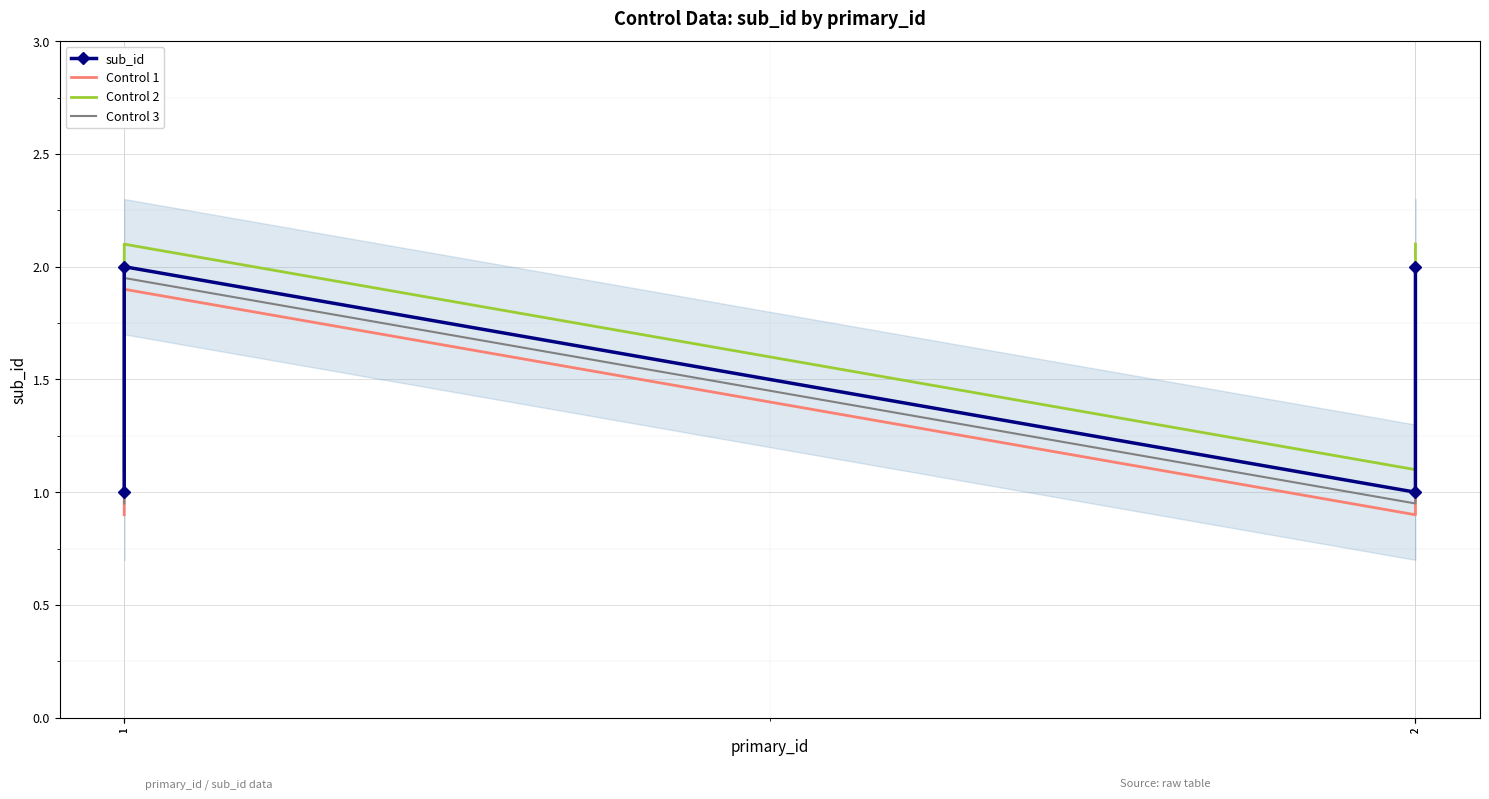

Reading left to right, transcribe all the data shown in this chart.

sub_id: 1=1.0	1=2.0	2=1.0	2=2.0
Control 1: 1=0.9	1=1.9	2=0.9	2=1.9
Control 2: 1=1.1	1=2.1	2=1.1	2=2.1
Control 3: 1=0.9	1=1.9	2=0.9	2=1.9